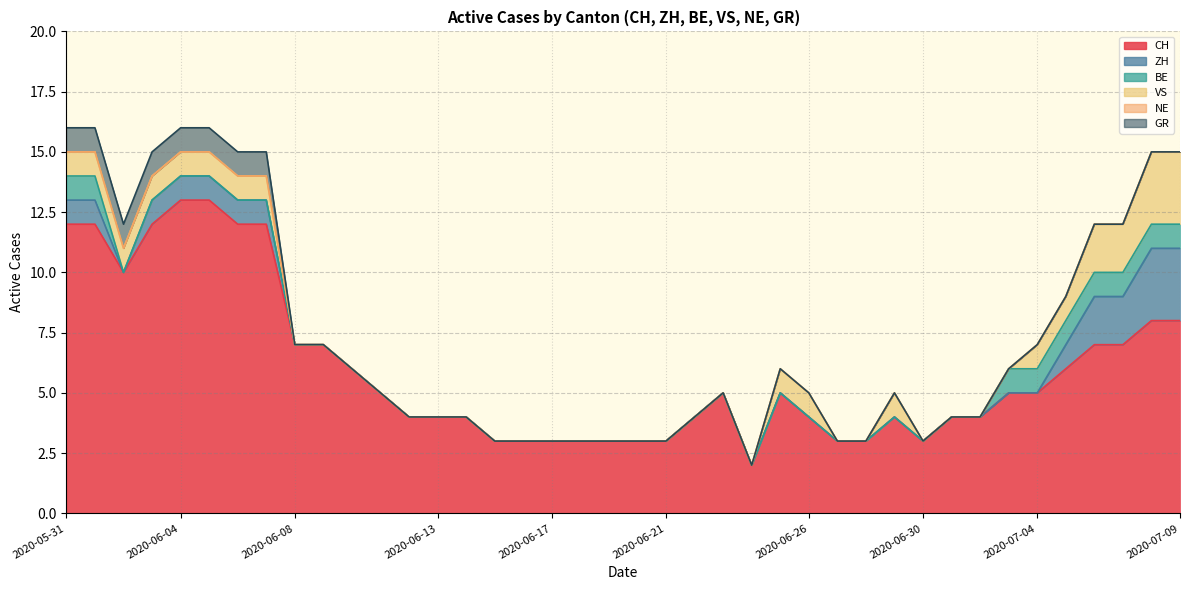

True or false: BE has more than 0 interior local peaks.

False